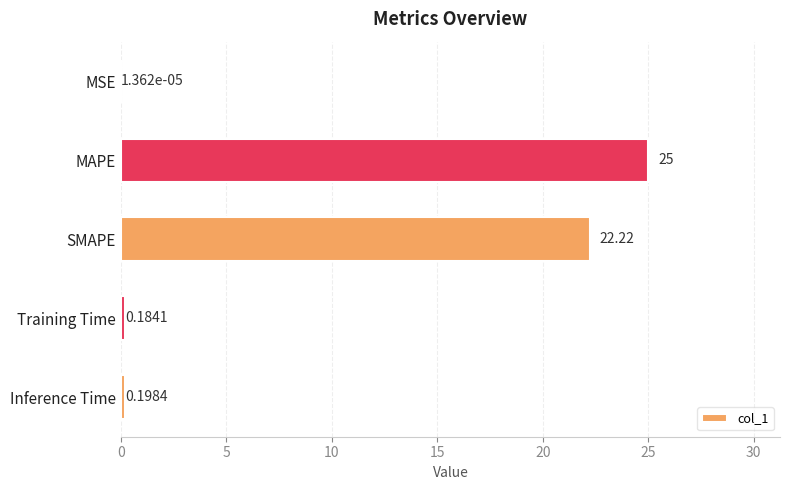

What is the change in value from MSE to SMAPE?

+22.2